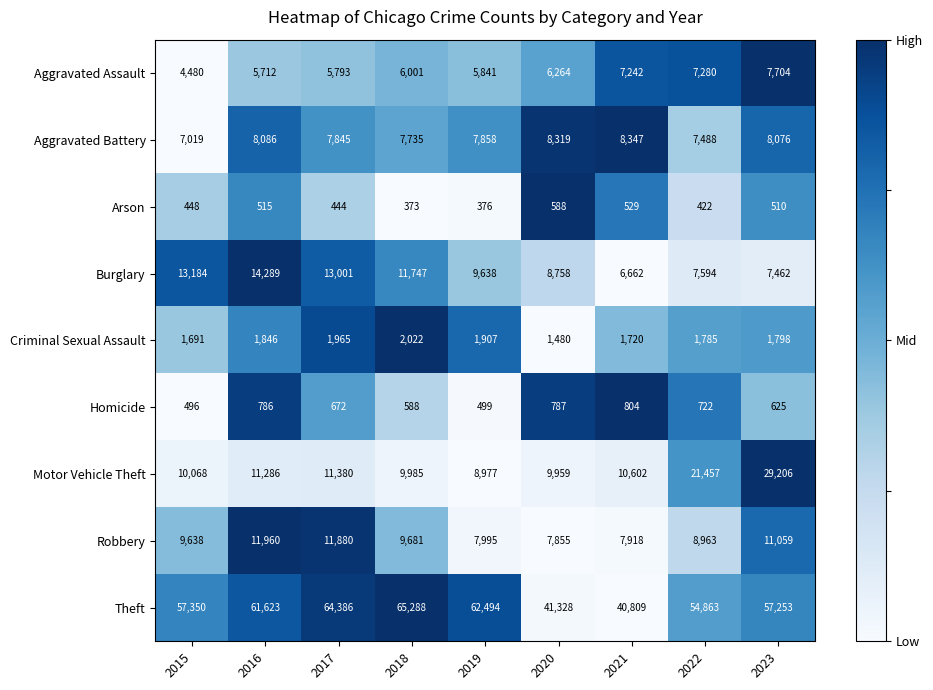

Which series has the largest total across all categories?

Theft